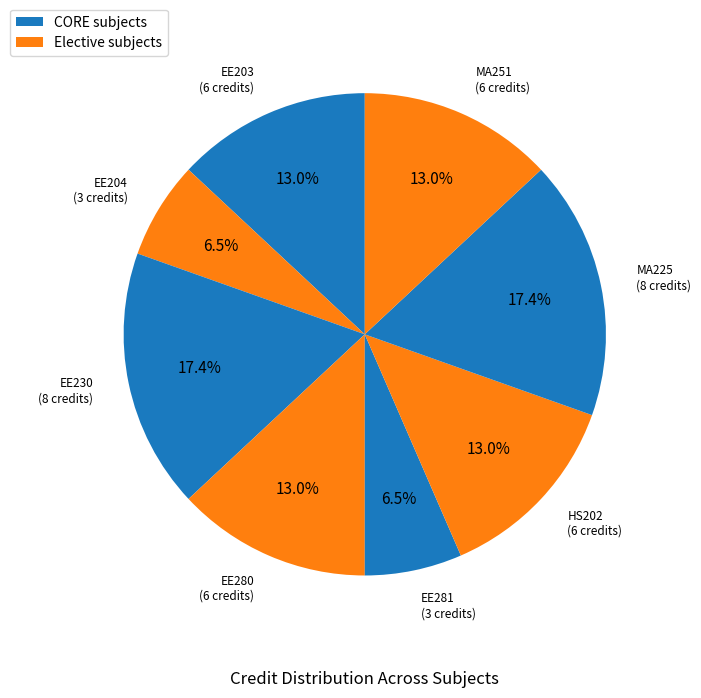

Count the number of slices in the pie.

8